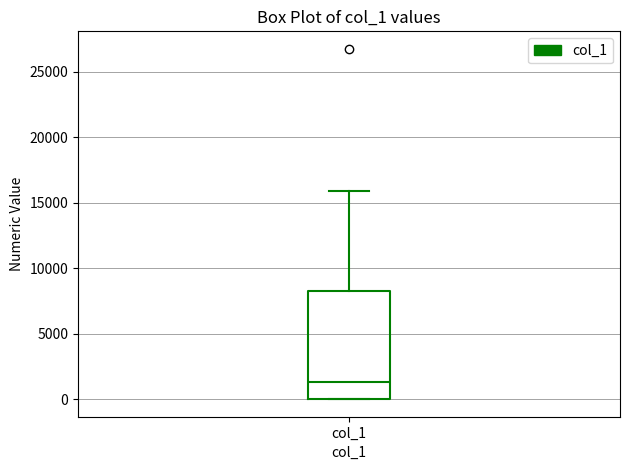

Transcribe this box plot: give where the median line is, the range the box spans, and where the two whiskers end, as read against the y-axis. The values are not printed on the chart, so give them approximately, as read against the axis.

median 1500, box 0 to 8000, whiskers 0 to 16000